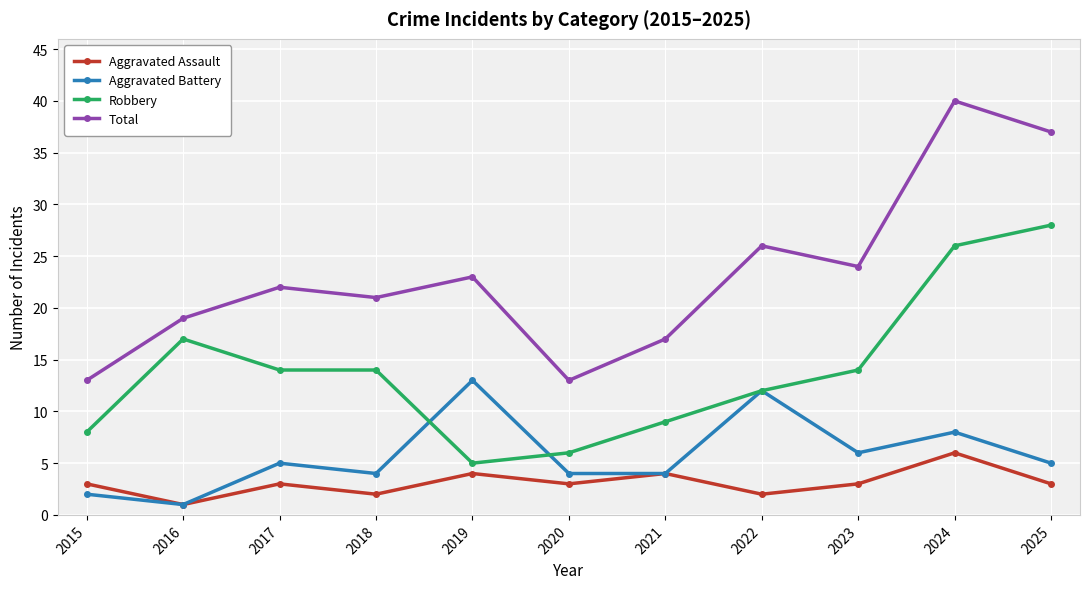

True or false: Aggravated Battery and Total cross at least once.

False